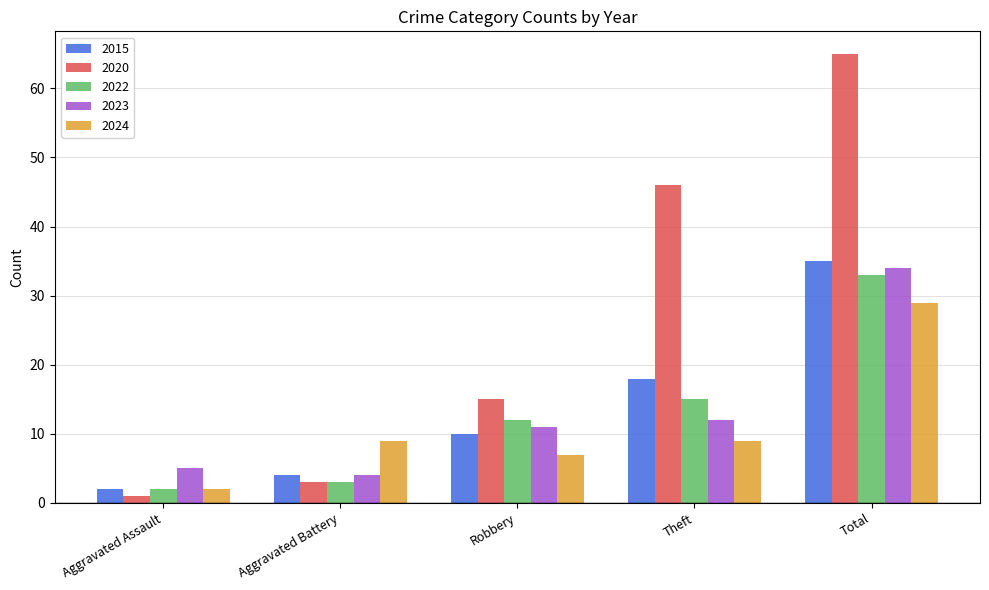

What is the total value across all series at Aggravated Battery?

23